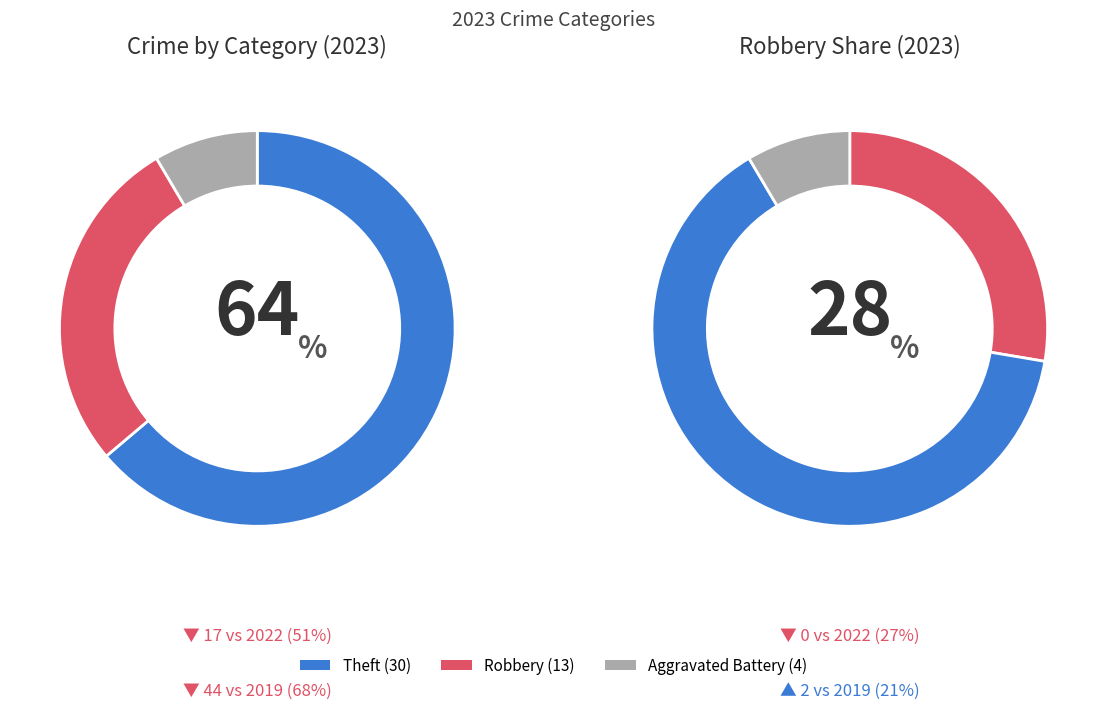

Do Aggravated Assault and Aggravated Battery together represent more than half of the pie?

No